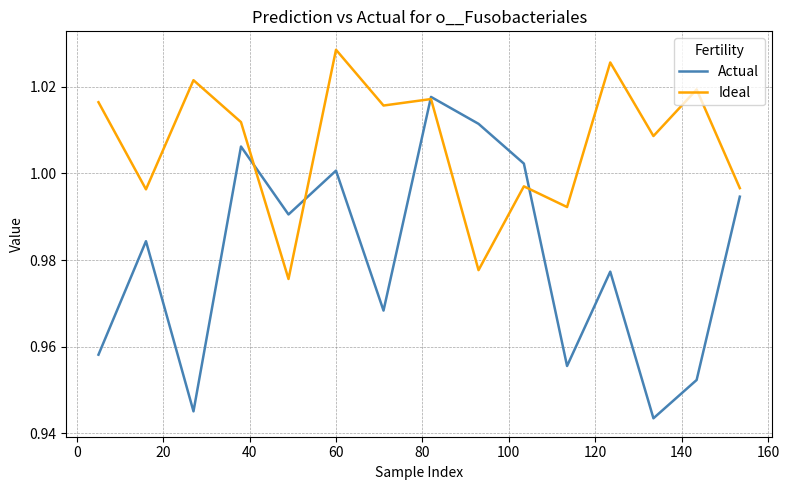

Does the chart display data point markers on the line(s)?

No